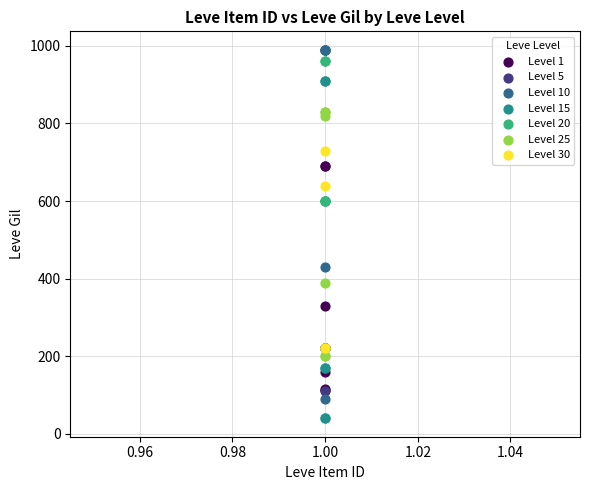

Which series reaches the minimum Y coordinate?

Level 15